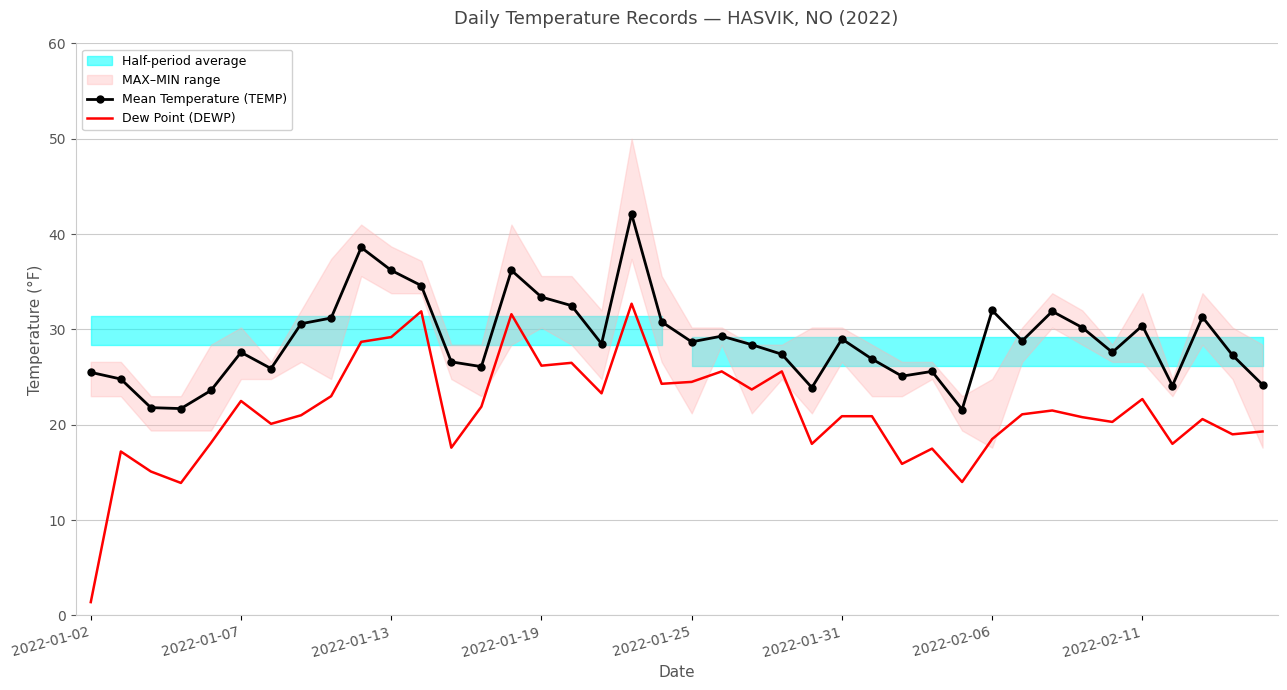

Rank the series by their maximum value, from highest to lowest.

Mean Temperature (TEMP), Dew Point (DEWP)